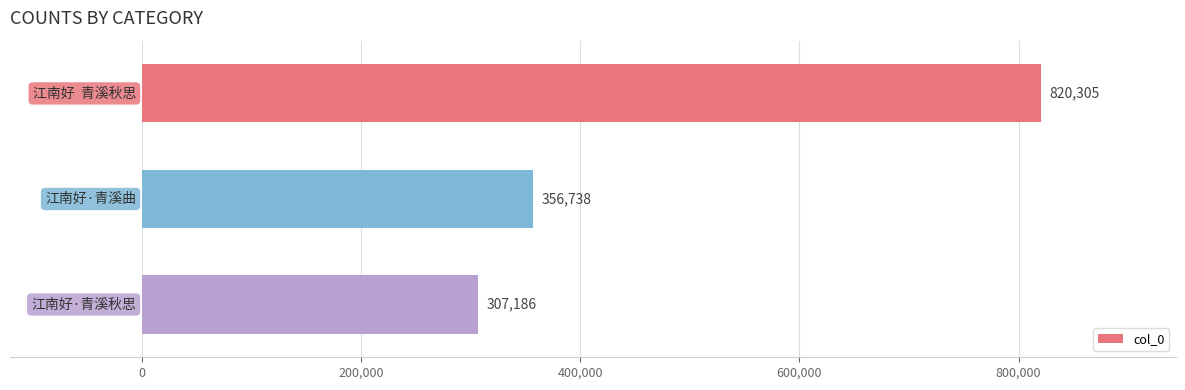

What is the maximum value shown in the chart?

820305